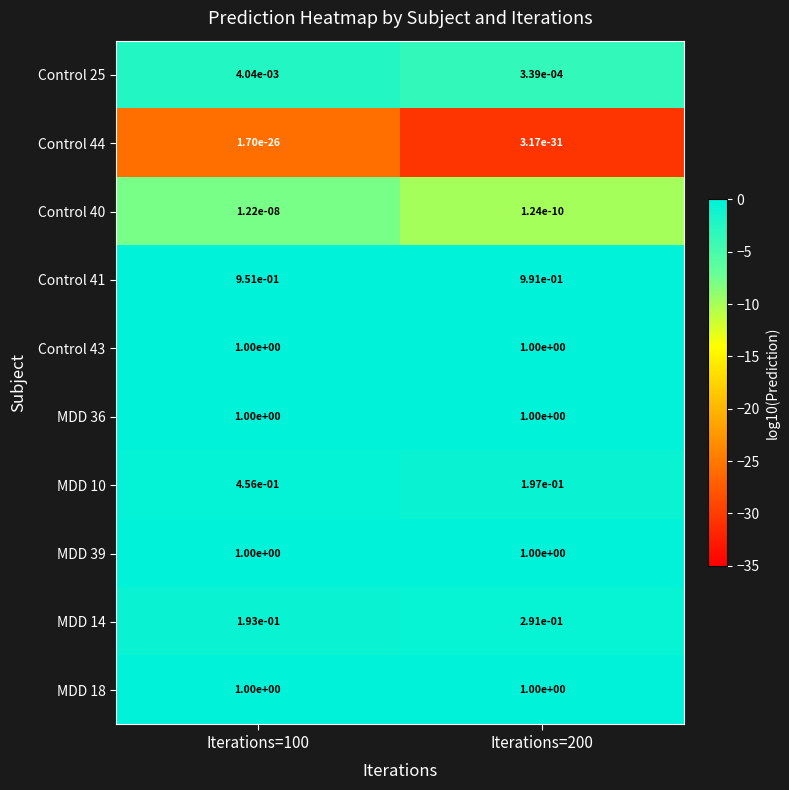

Is the value of Control 41 at Iterations=200 greater than the value of Control 25 at Iterations=200?

Yes